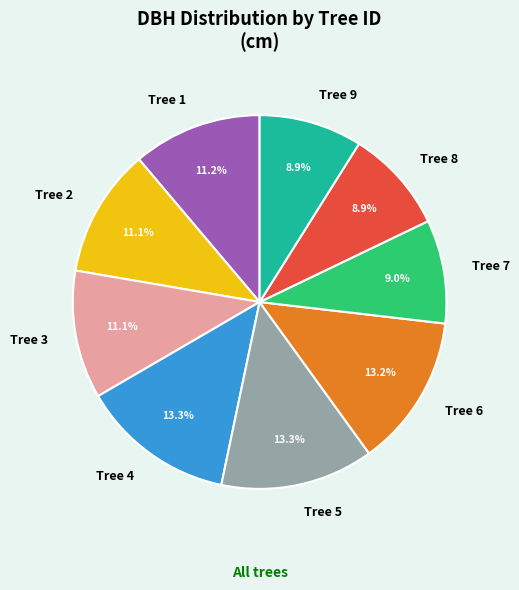

True or false: Tree 4 accounts for 2% of the total.

False